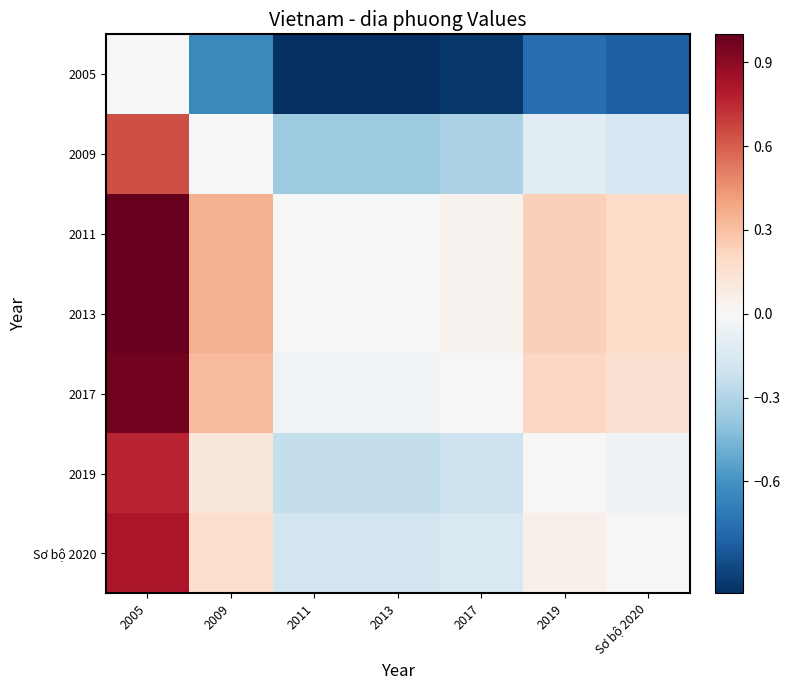

How many data points does each series have?

7